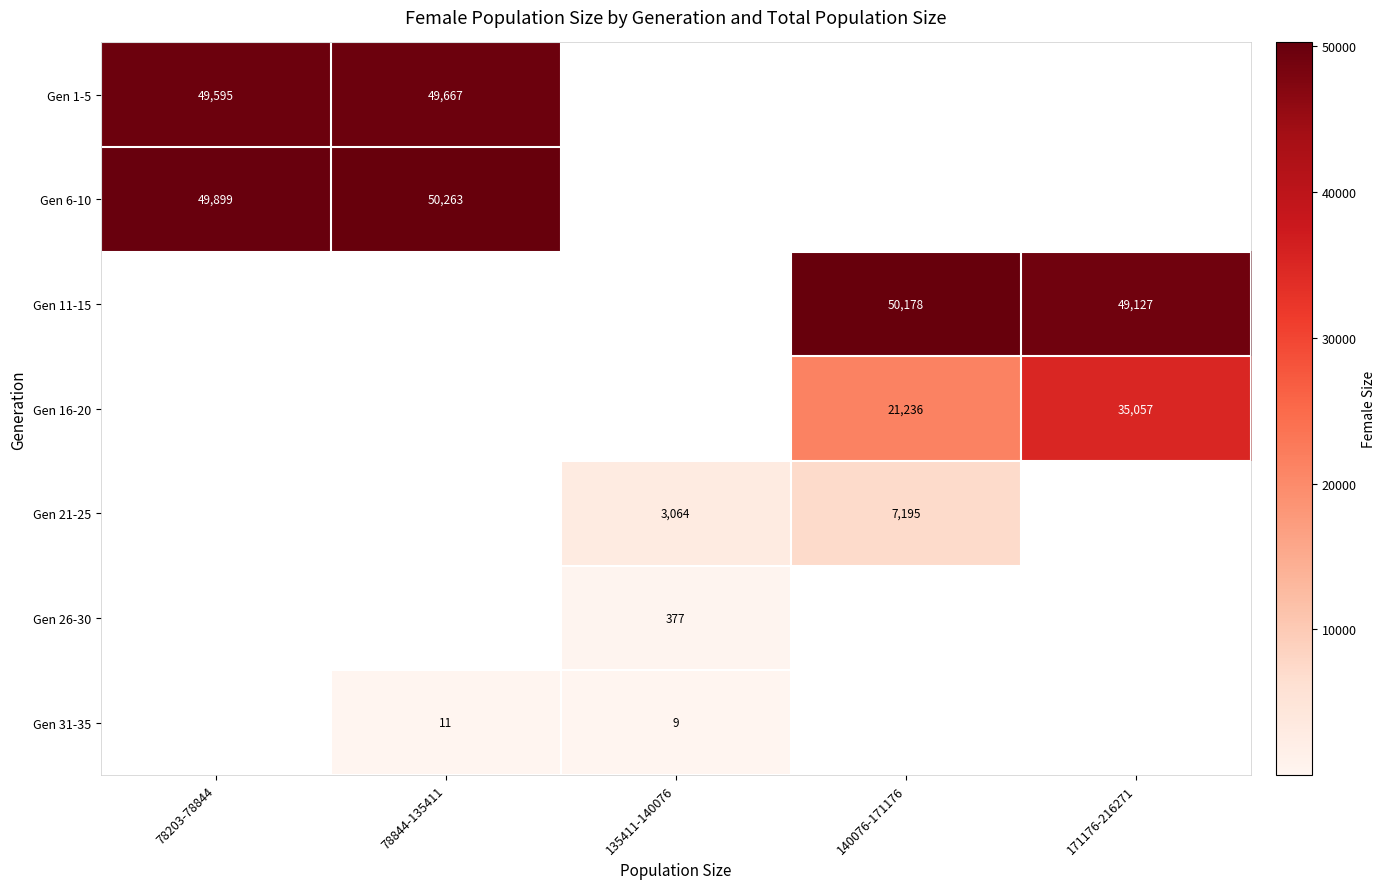

The Gen 26-30 series shows 377 at 135411-140076. True or false?

True